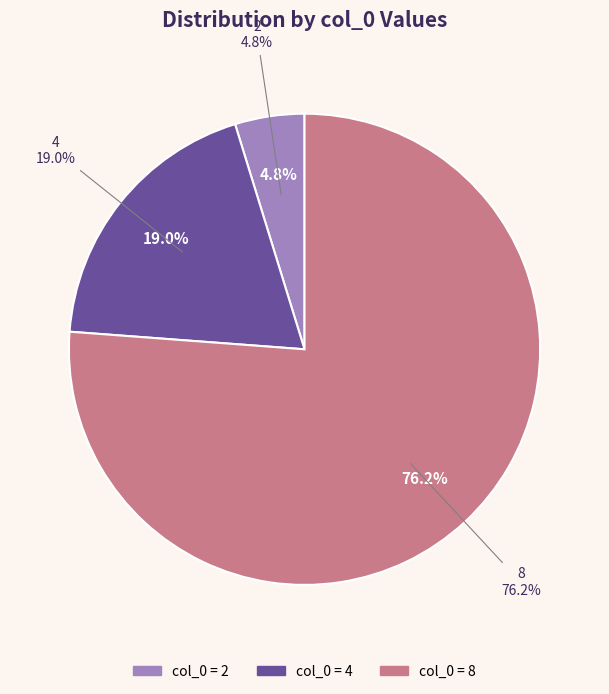

To the nearest percent, what is the difference between the 4 and 8 slice percentages?

57%